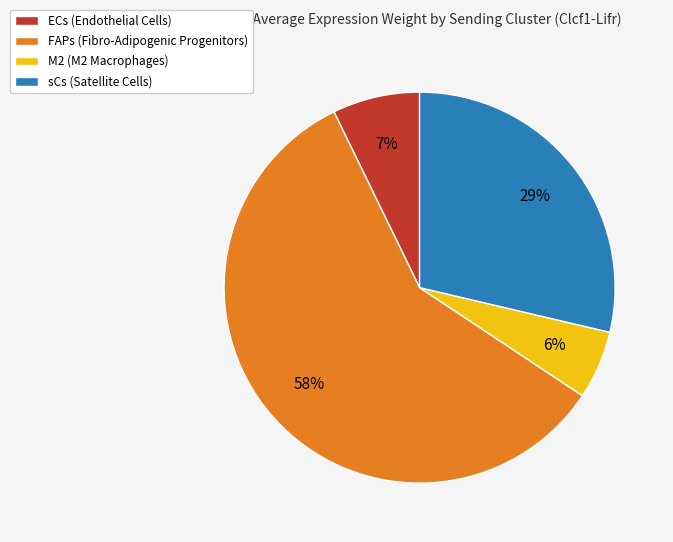

What percentage is the FAPs slice, to the nearest percent?

58%